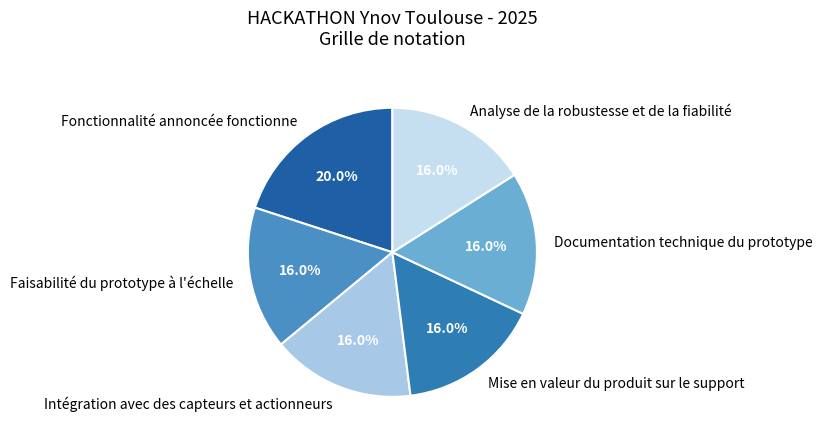

What is the ratio of the value at Documentation technique du prototype to the value at Intégration avec des capteurs et actionneurs?

1.0